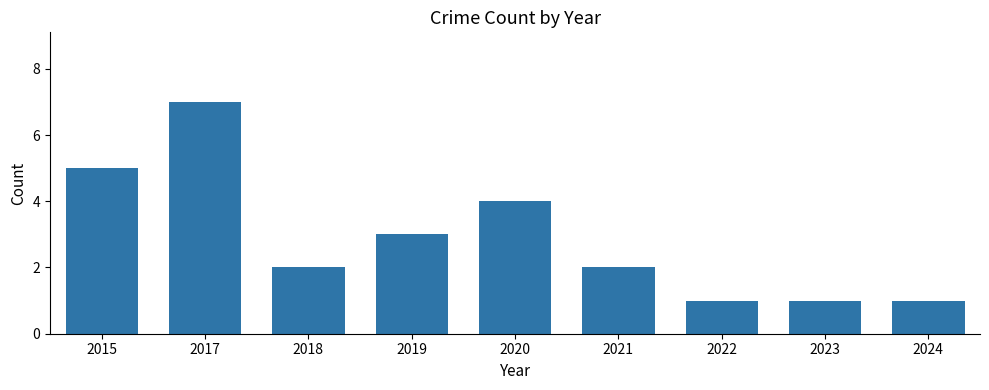

What is the average value?

3